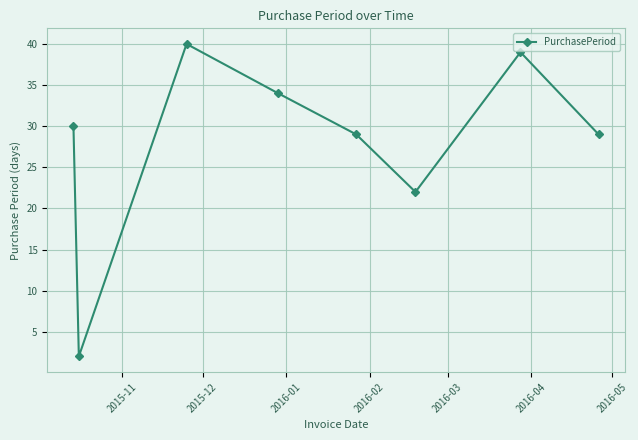

Reading right to left, transcribe all the data shown in this chart.

29	39	22	29	34	40	2	30